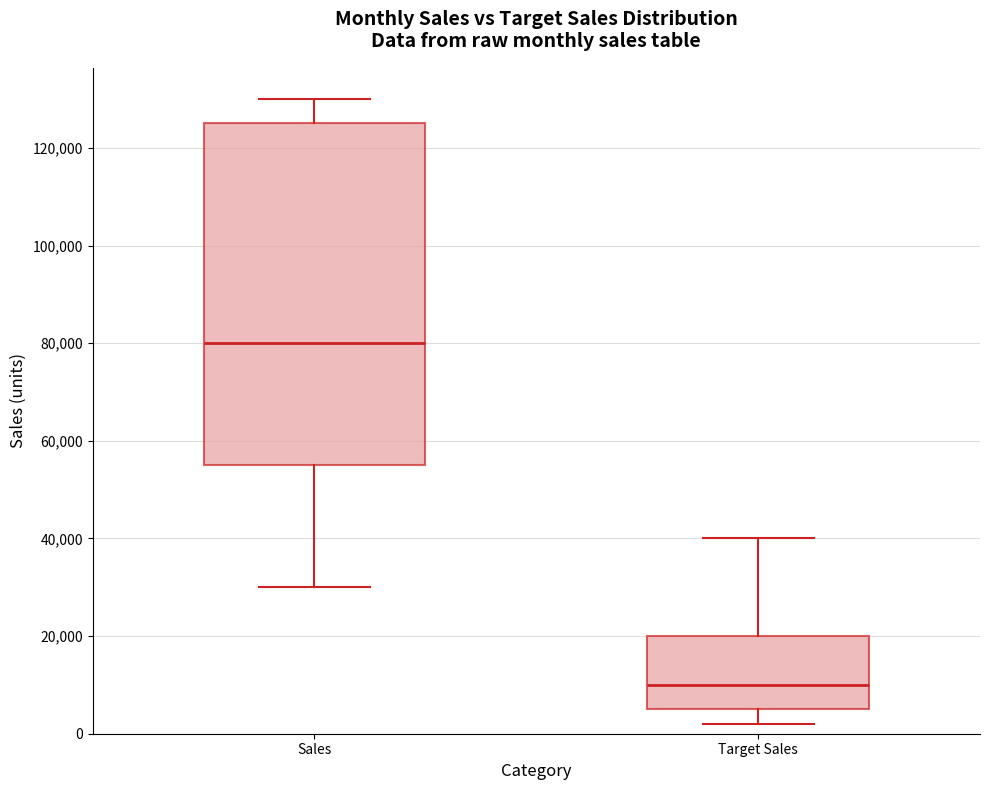

Which box's median line is the lowest?

Target Sales